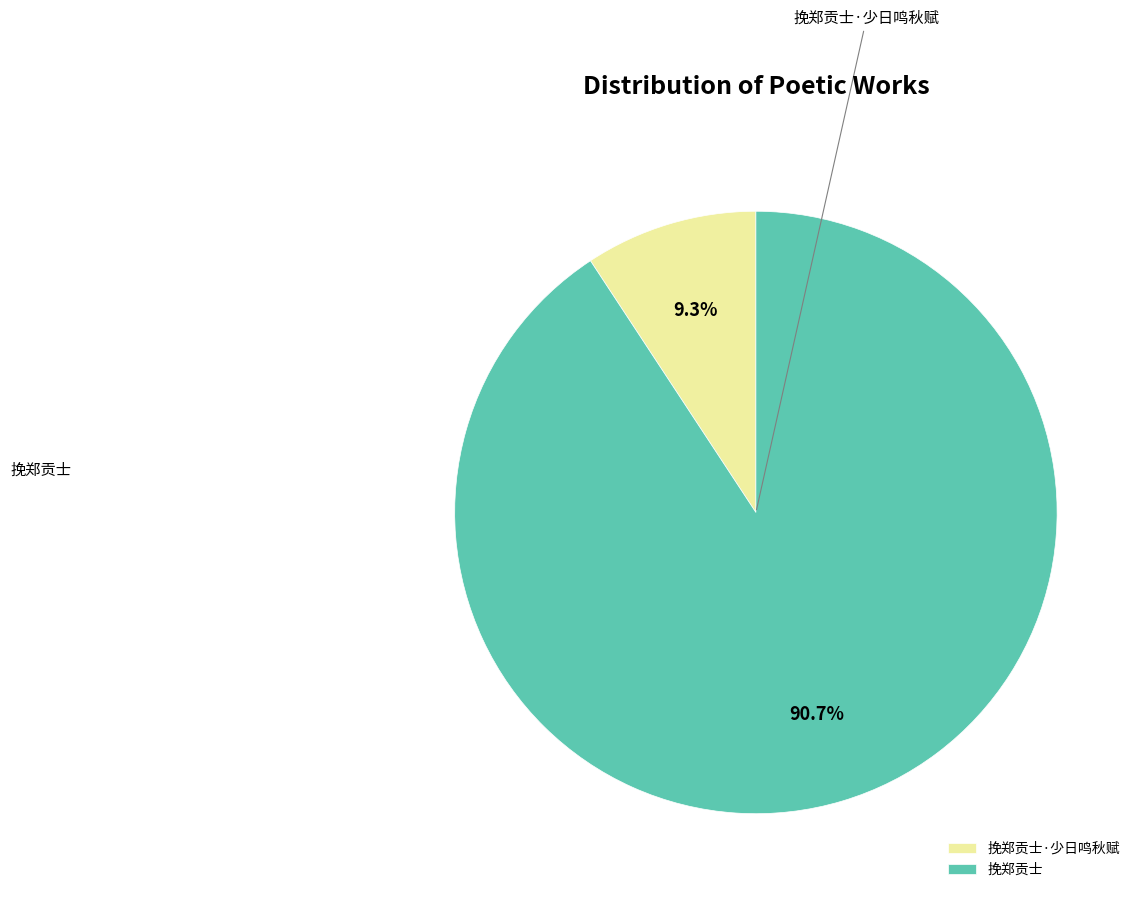

To the nearest percent, what is the difference between the 挽郑贡士 and 挽郑贡士·少日鸣秋赋 slice percentages?

81%